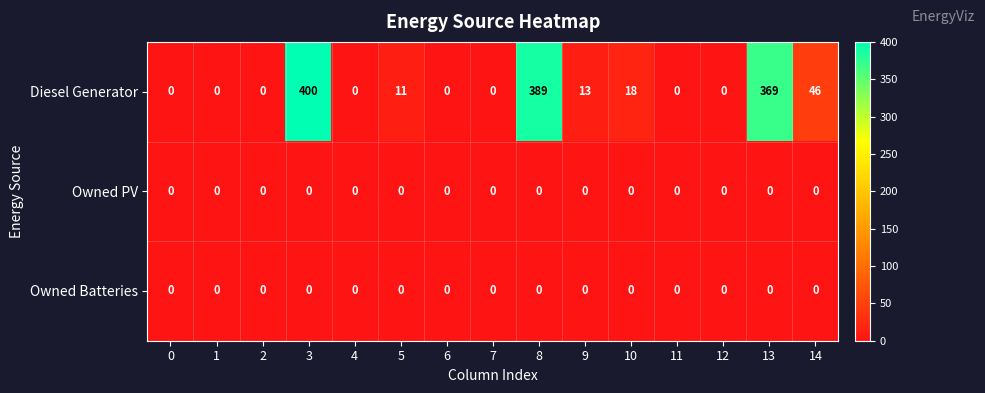

At how many categories does at least one series exceed 98?

3